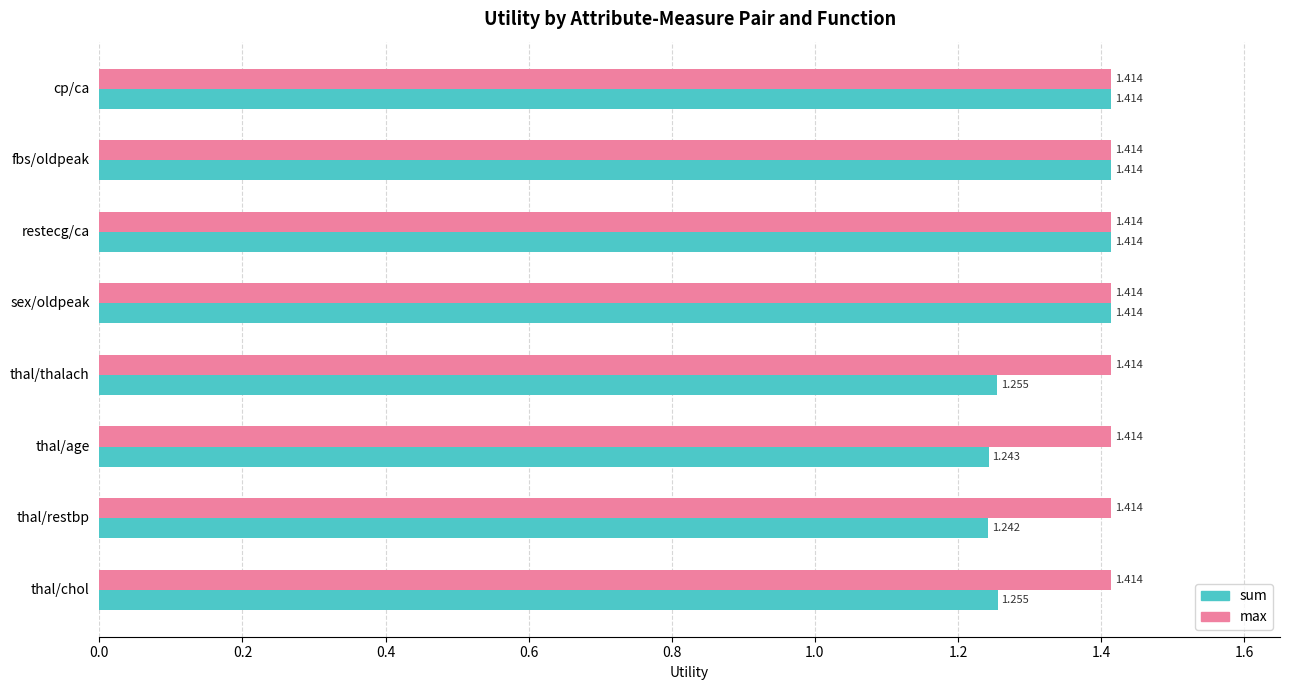

Which series changed the most between thal/age and thal/chol?

sum